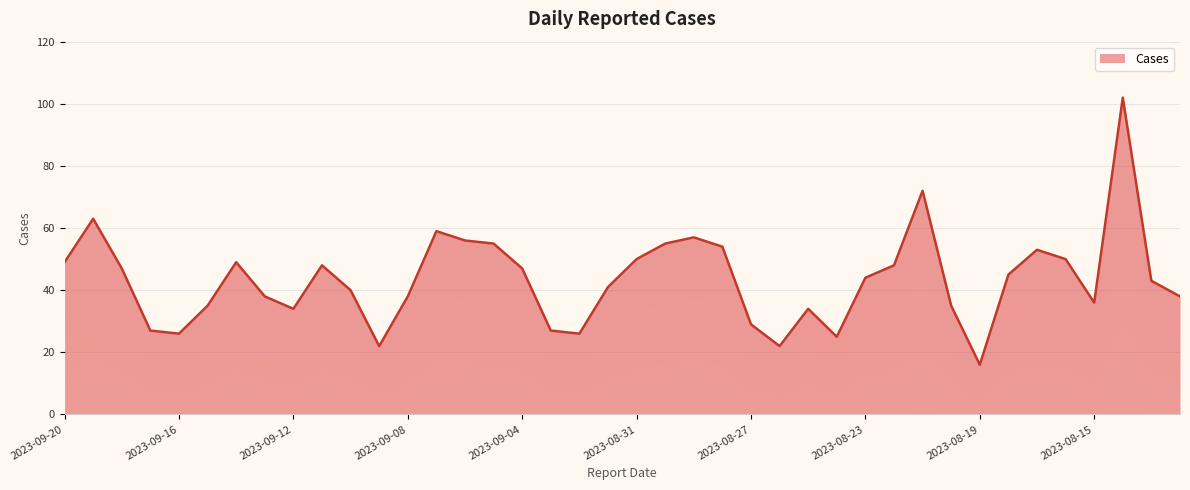

At which label is the value closest to 59?

2023-09-07